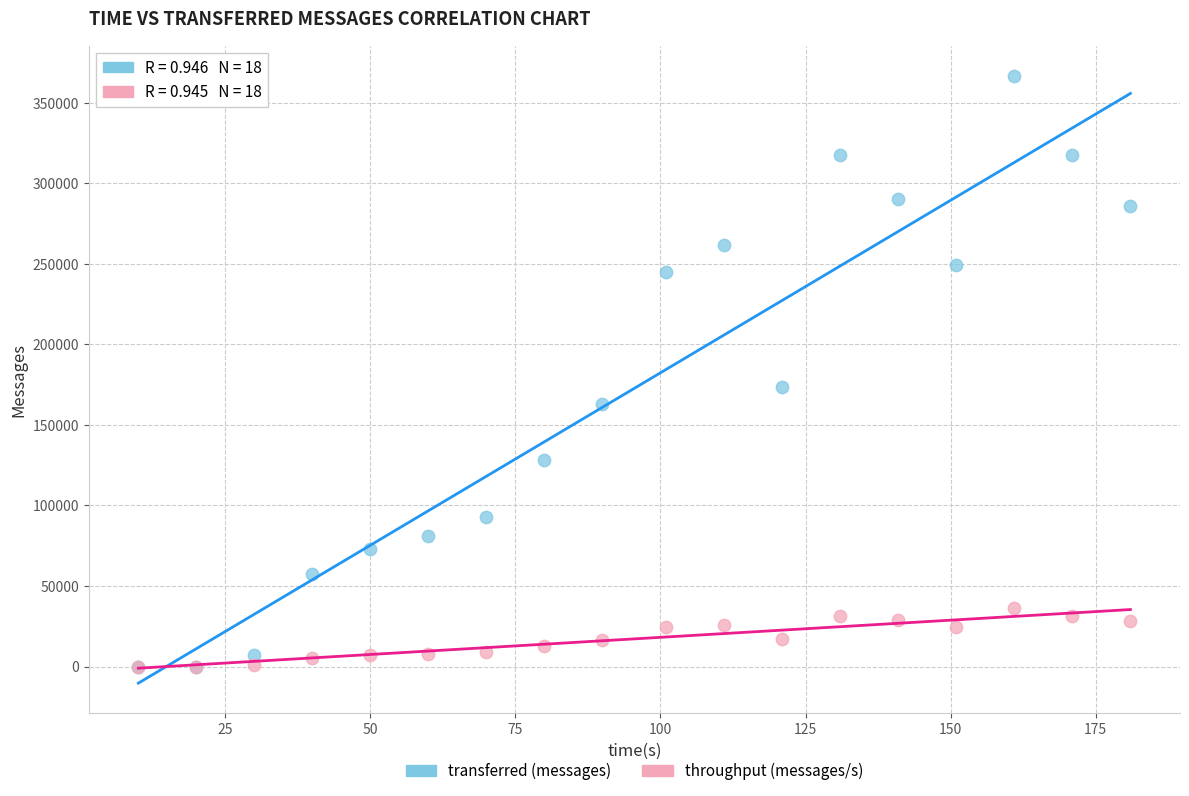

Which series reaches the maximum Y coordinate?

transferred (messages)